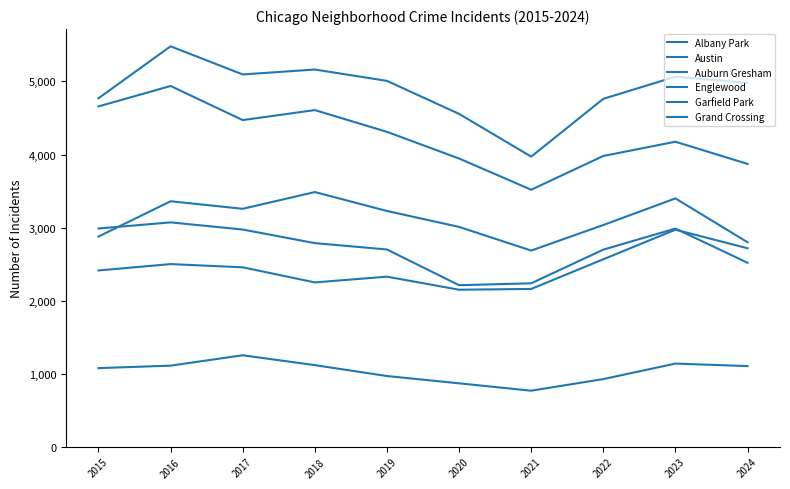

Reading right to left, transcribe all the data shown in this chart.

Albany Park: 1104	1138	926	767	868	968	1117	1252	1110	1076
Austin: 4980	5065	4762	3971	4556	5008	5163	5096	5481	4770
Auburn Gresham: 2518	2986	2698	2237	2211	2700	2787	2973	3071	2987
Englewood: 3871	4175	3980	3518	3945	4310	4608	4471	4938	4658
Garfield Park: 2799	3399	3035	2685	3009	3227	3486	3257	3360	2877
Grand Crossing: 2717	2971	2566	2160	2149	2328	2249	2456	2500	2413